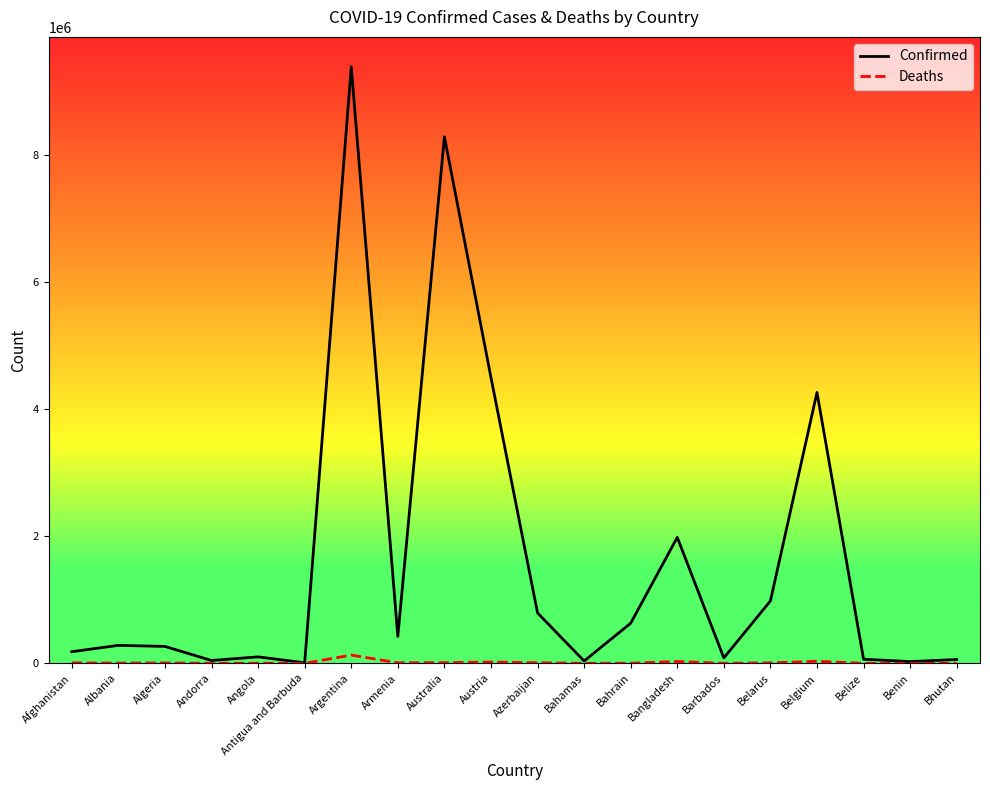

Which series has the widest spread of values?

Confirmed